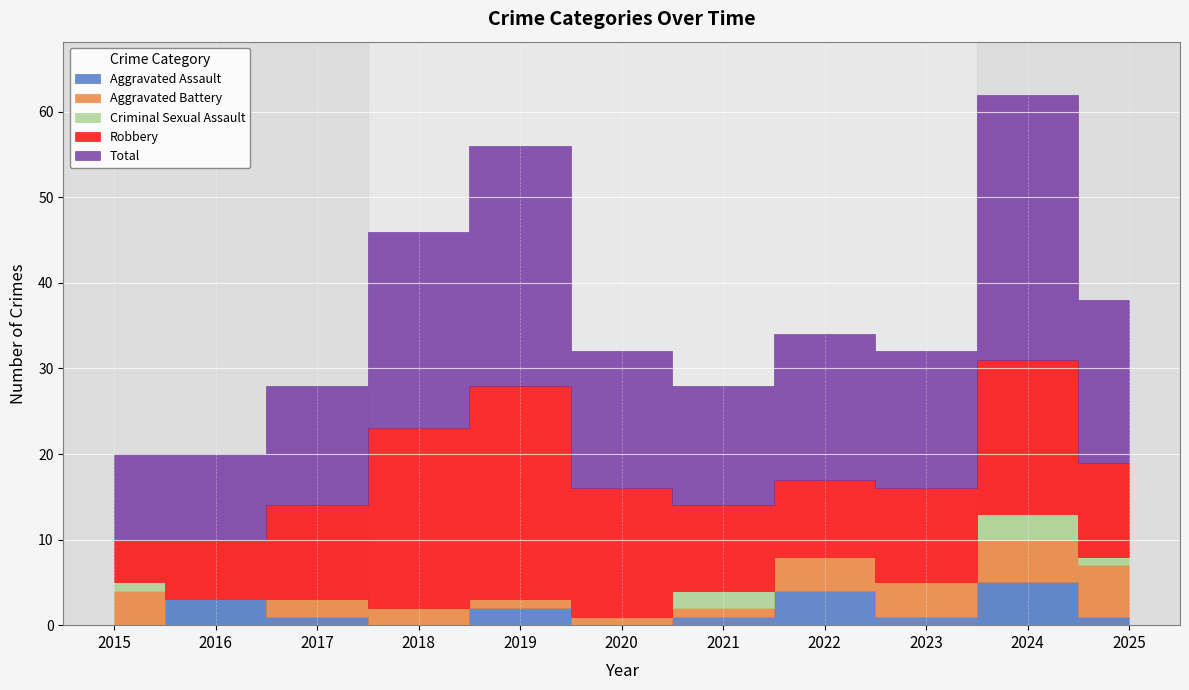

What is the difference between the second highest and second lowest values in the Aggravated Assault series?

4